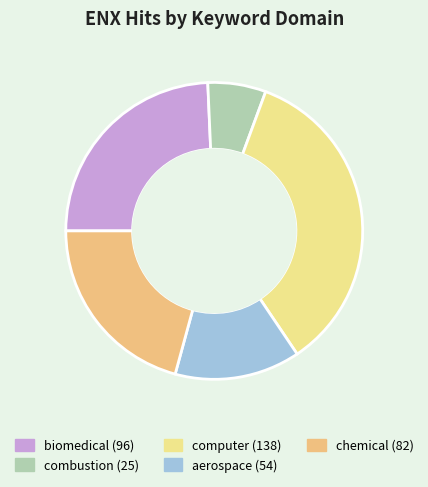

How much of the chart is everything except combustion?

93.7%